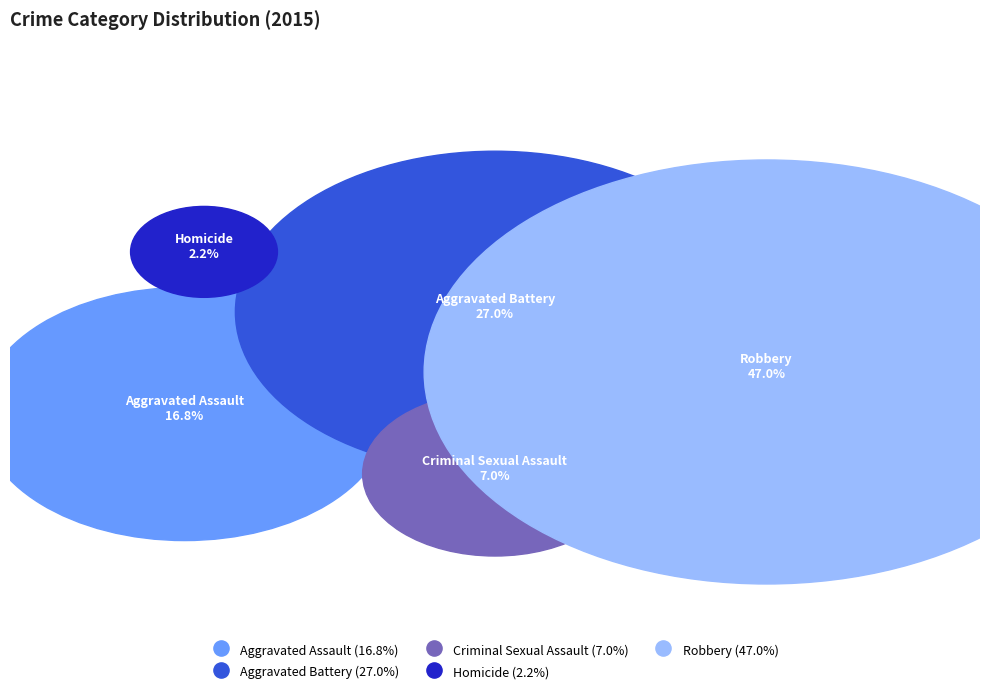

To the nearest percent, what is the combined percentage of Aggravated Battery and Homicide?

29%